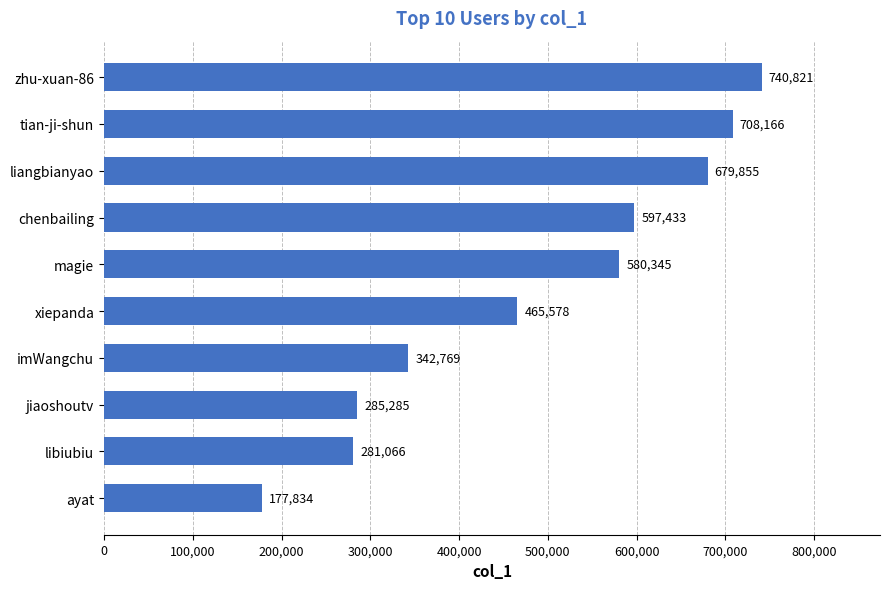

Reading top to bottom, list all the values displayed in this chart.

zhu-xuan-86=740821	tian-ji-shun=708166	liangbianyao=679855	chenbailing=597433	magie=580345	xiepanda=465578	imWangchu=342769	jiaoshoutv=285285	libiubiu=281066	ayat=177834